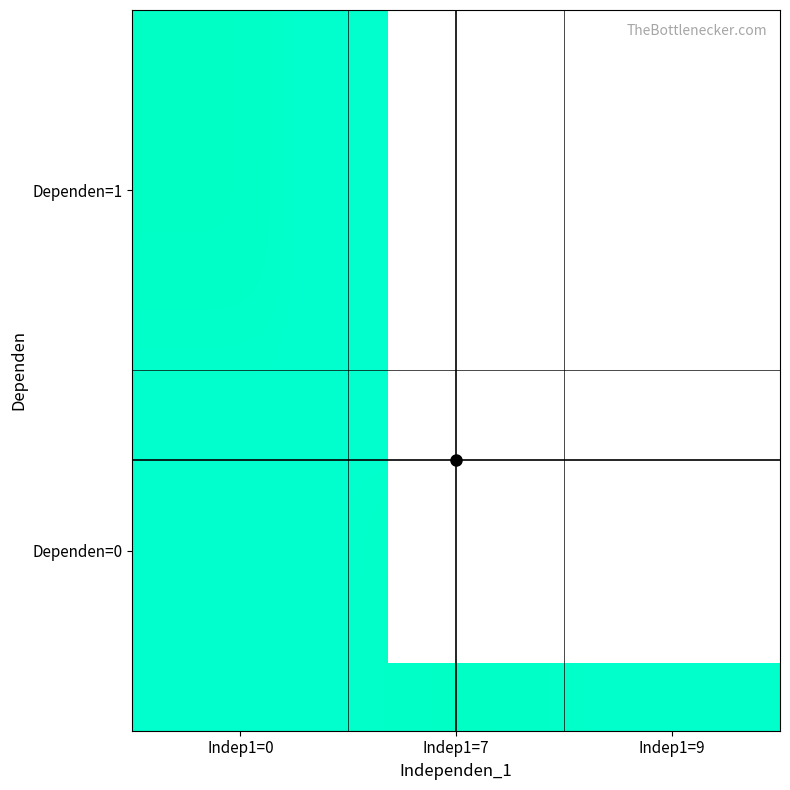

What is the difference between the maximum and second lowest values?

3.2